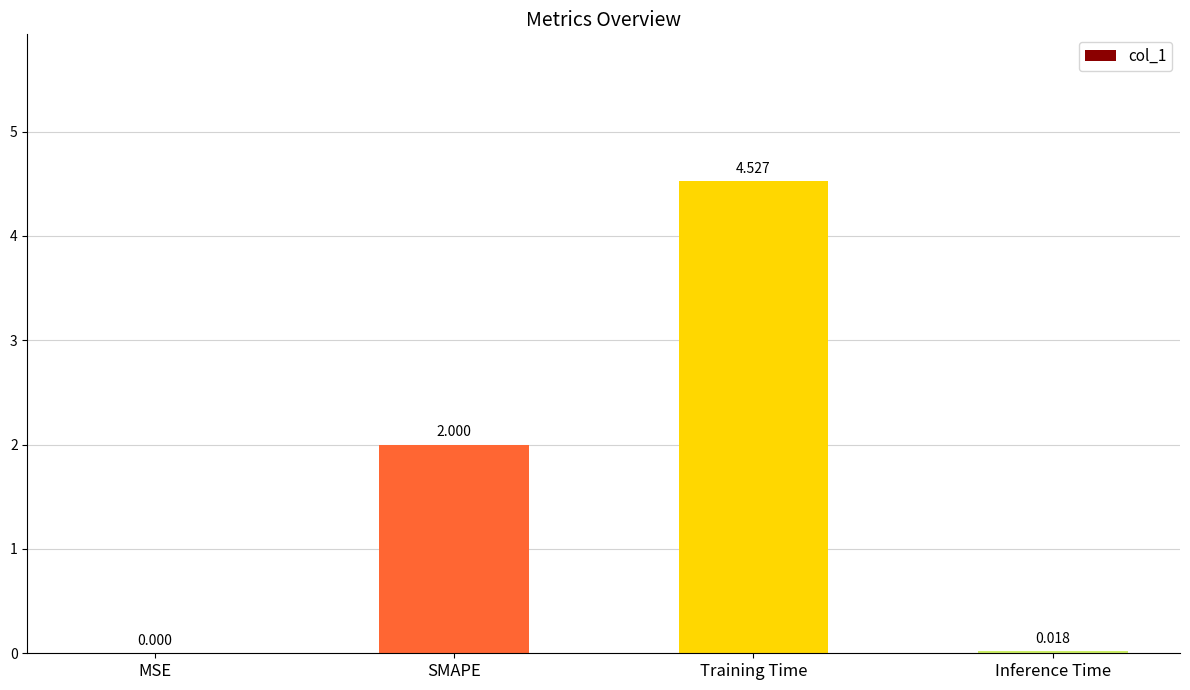

How many positive values are there?

3